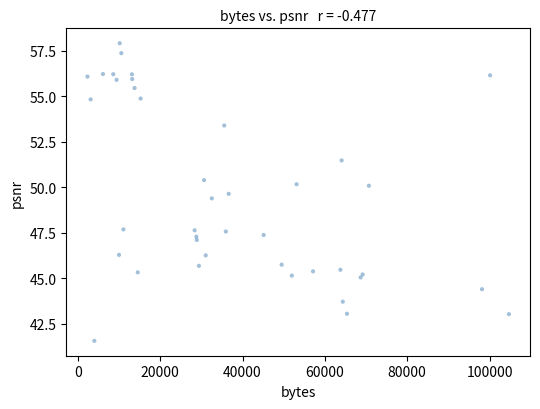

What Y value in the scatter plot is closest to 49?

49.4